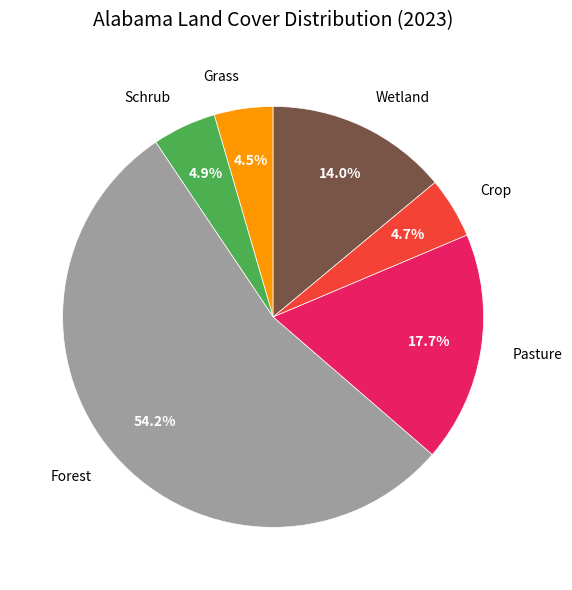

To the nearest percent, what is the average slice percentage?

17%